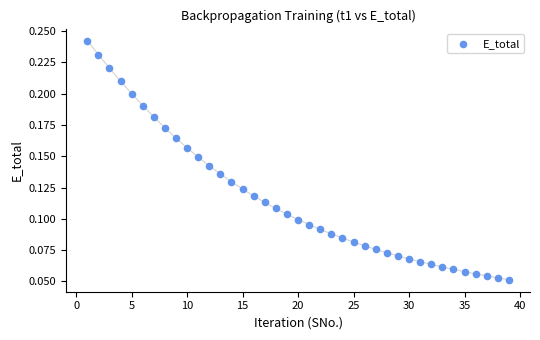

What is the range of X values (max minus min)?

38.0